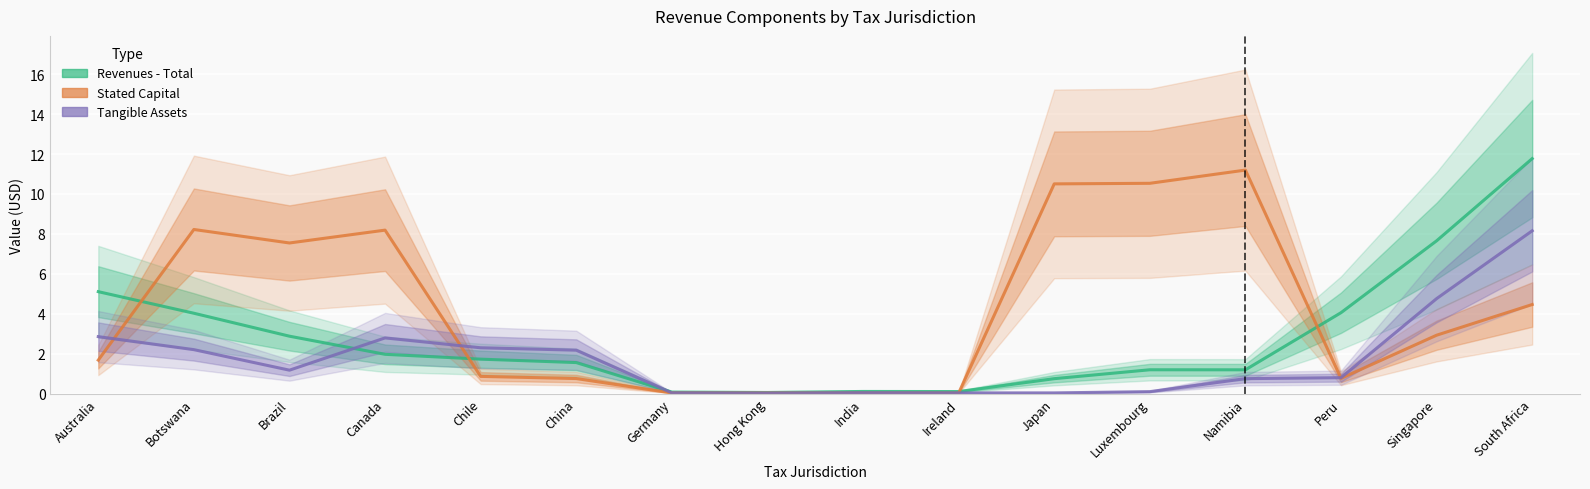

Is the value of Tangible Assets at Singapore greater than the value of Stated Capital at India?

Yes